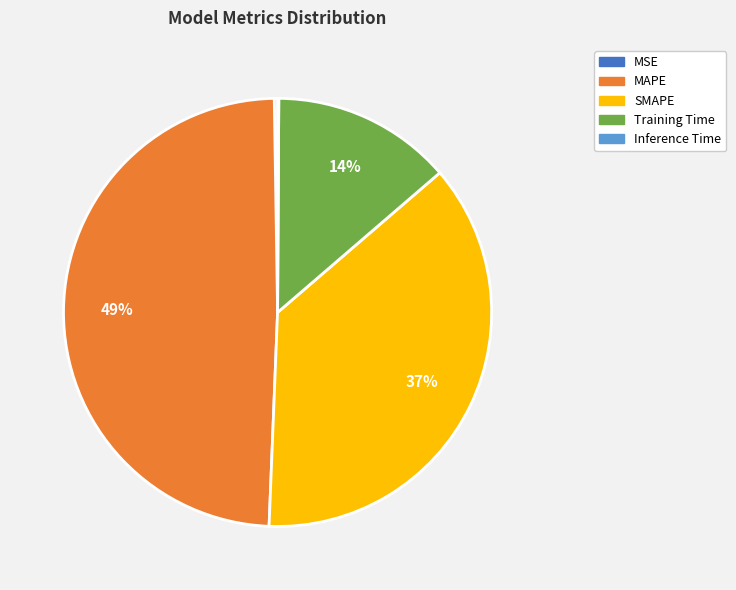

Which has a higher value, Training Time or SMAPE?

SMAPE